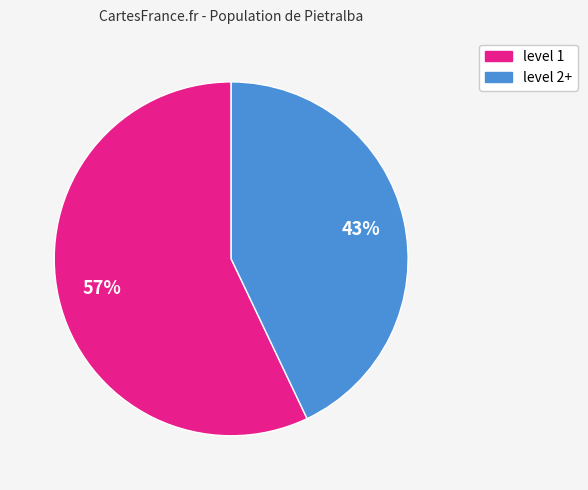

Is there a majority slice in this chart?

Yes